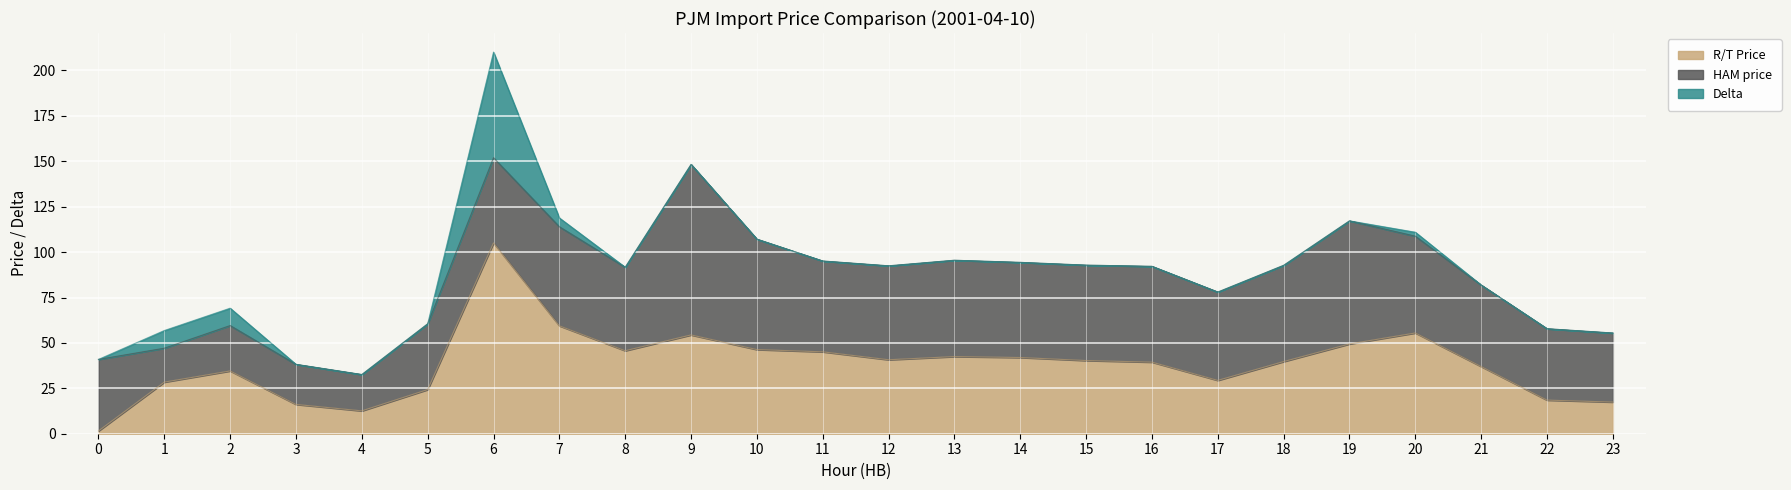

What is the highest value of the HAM price series?

93.9